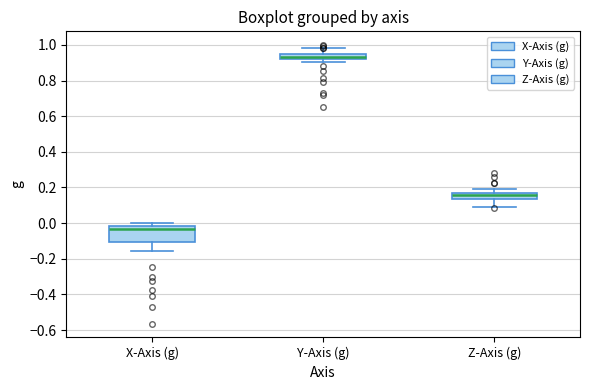

Where is the upper edge of the box for Y-Axis (g) on the y-axis? The values are not printed on the chart, so give them approximately, as read against the axis.

0.94